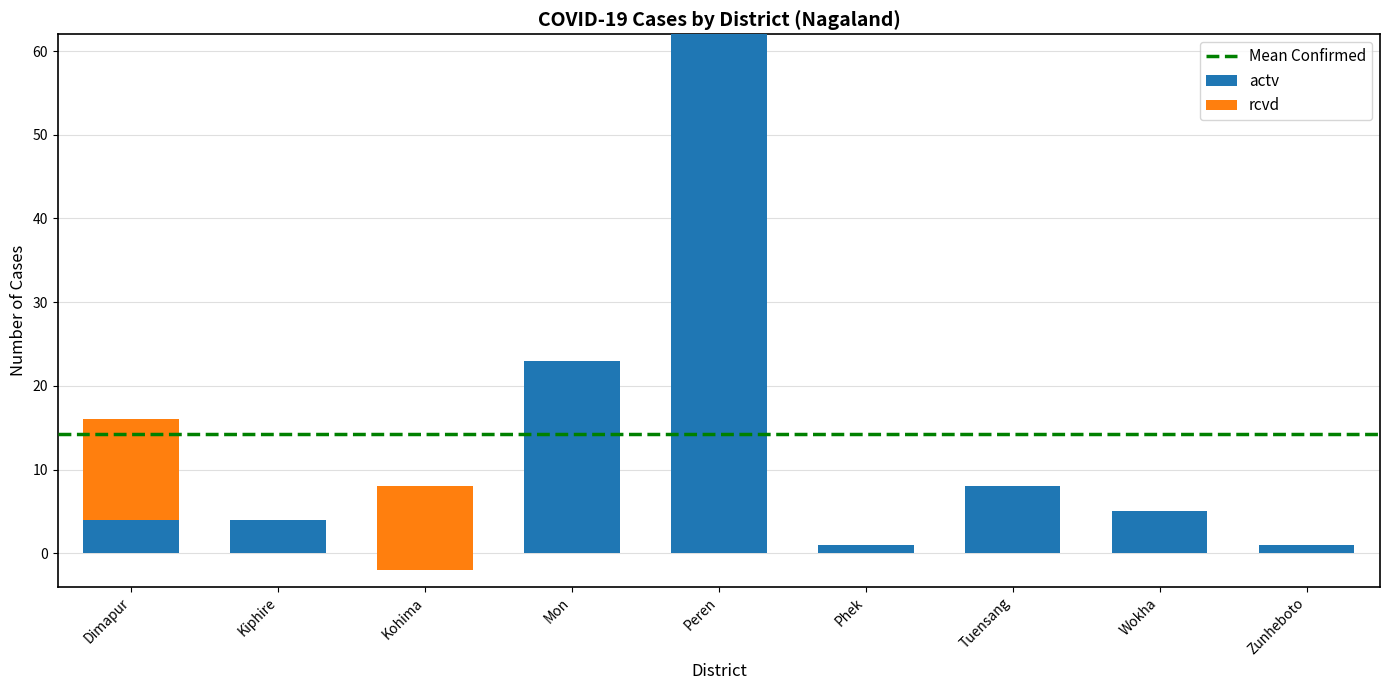

The value of rcvd at Phek is 6. True or false?

False